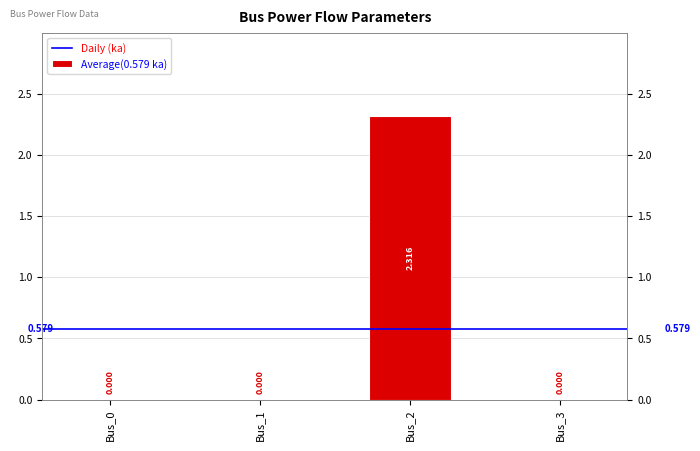

Count the number of values greater than 0.

1